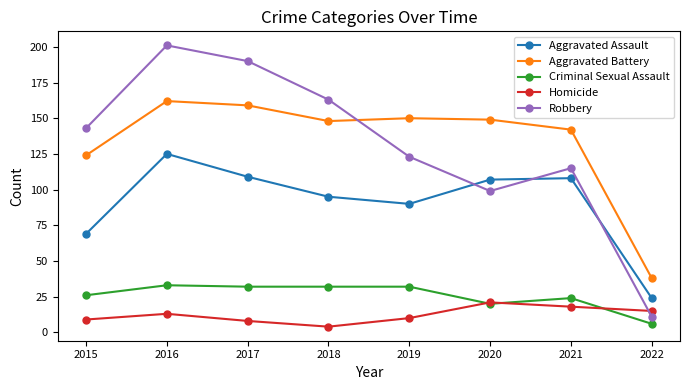

Which label corresponds to the largest value in the chart?

2016